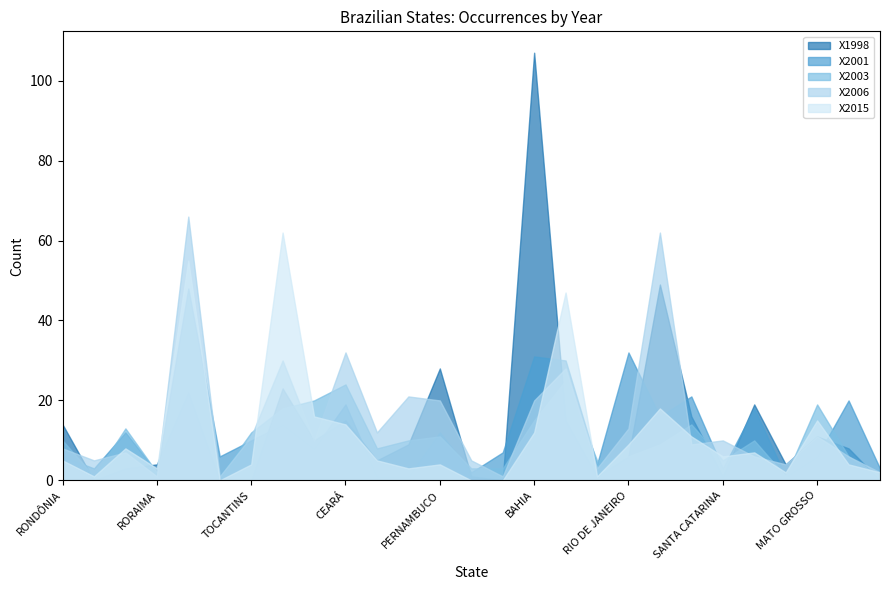

Where is the first local maximum for X2001?

AMAZONAS